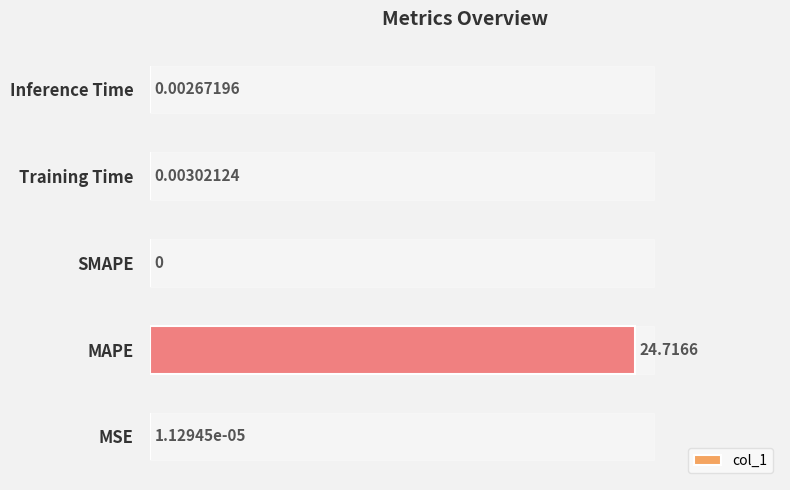

What is the change in value from MAPE to Training Time?

-24.7